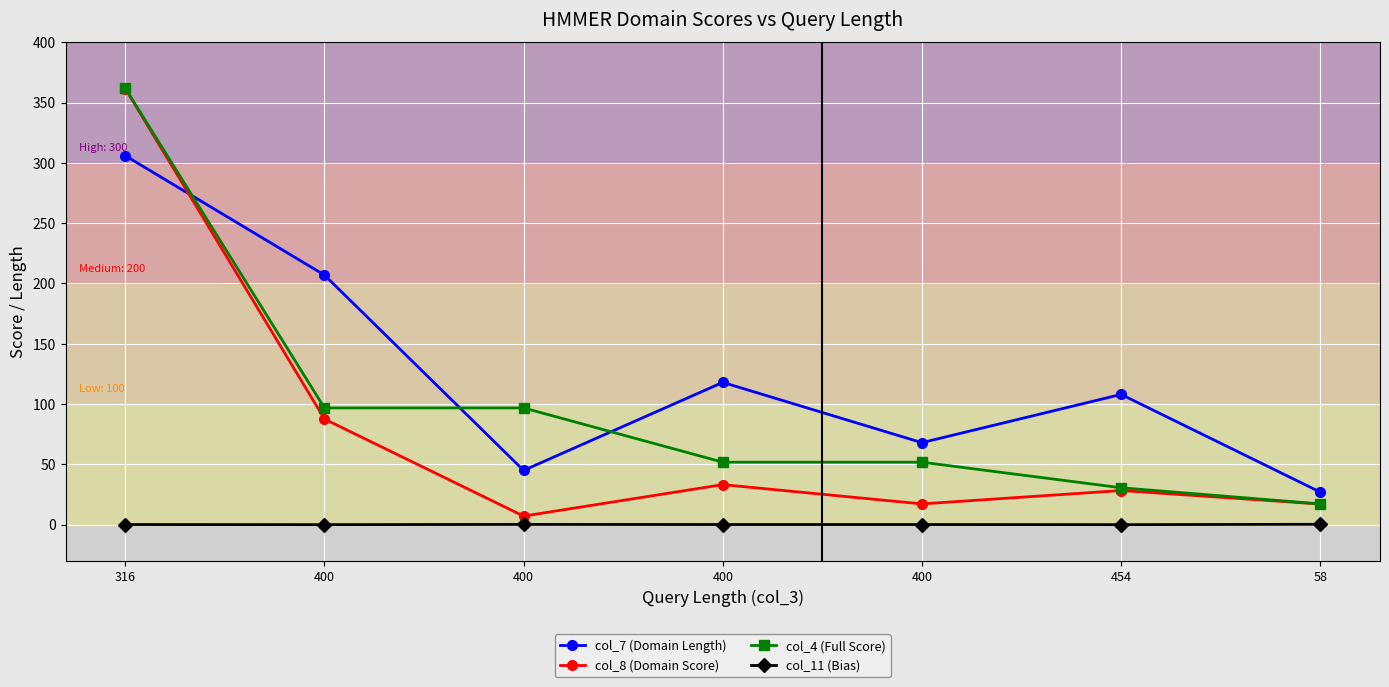

How many data points in col_7 (Domain Length) are less than 108?

3